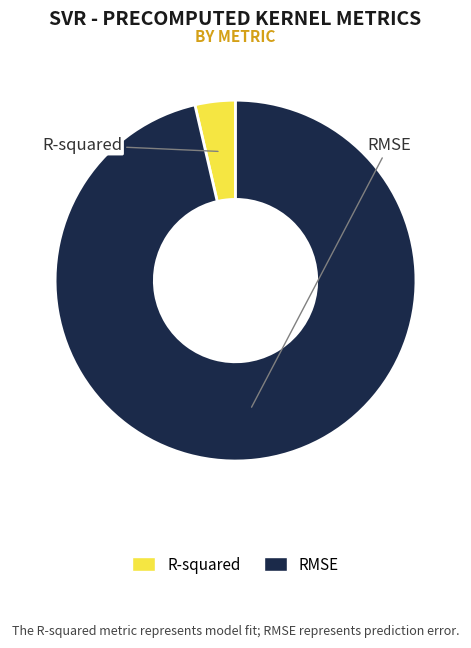

Rank the categories by value from highest to lowest.

RMSE, R-squared